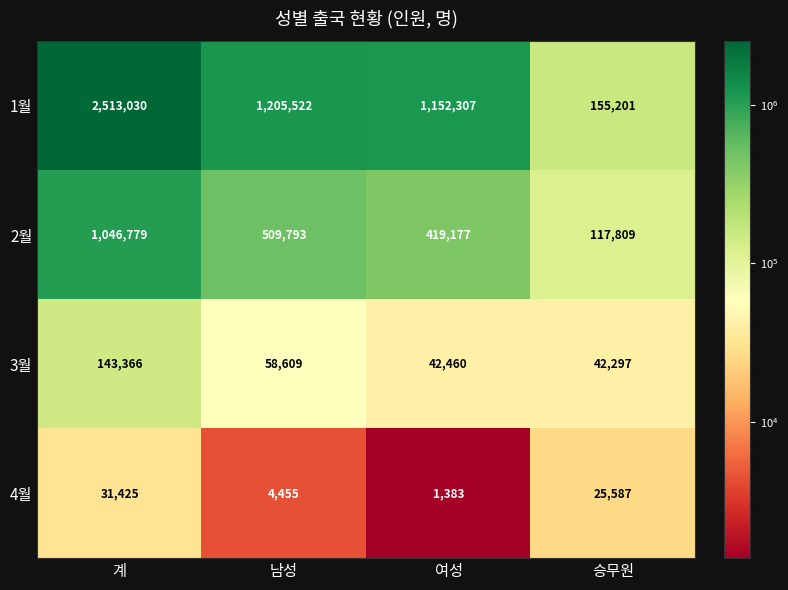

How many data points in 1월 are less than 1205522?

2